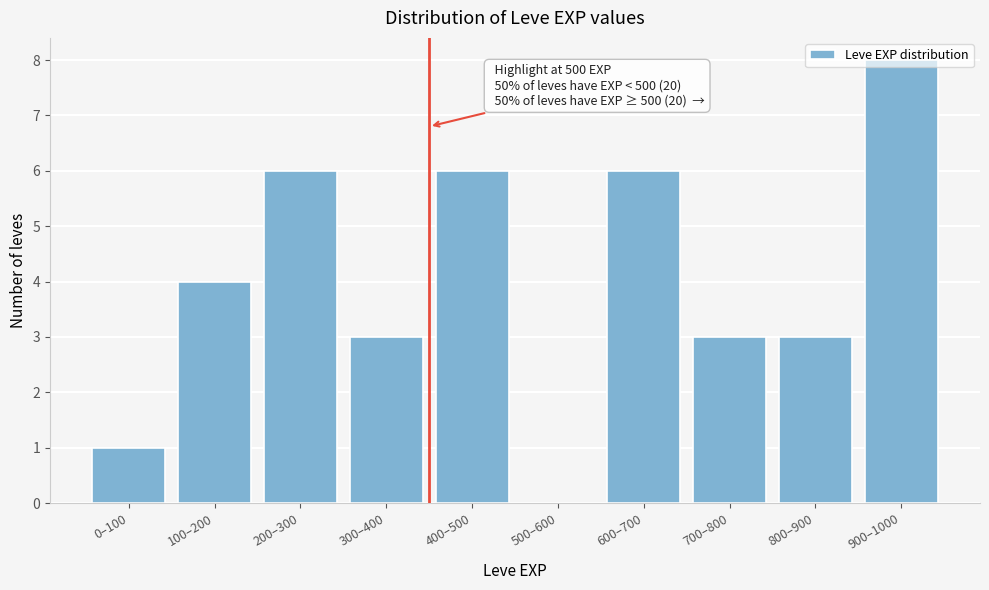

What is the sum of all values?

40